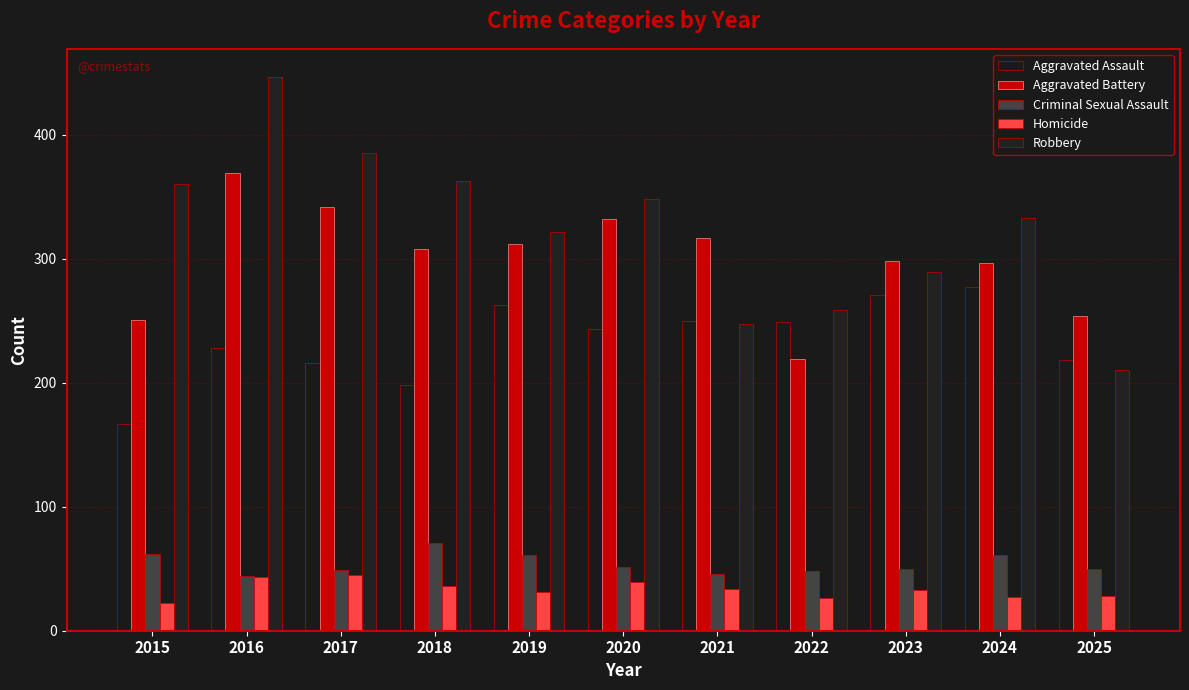

The Homicide series shows 24 at 2020. True or false?

False